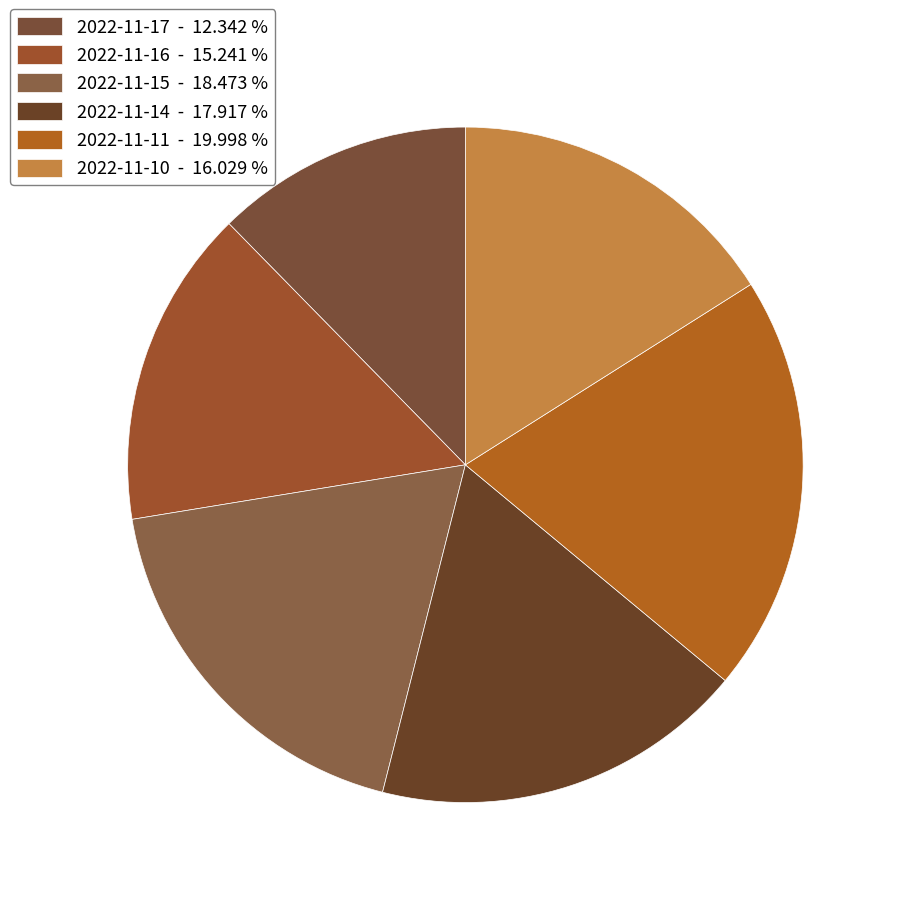

To the nearest percent, what portion does 2022-11-11 represent?

20%